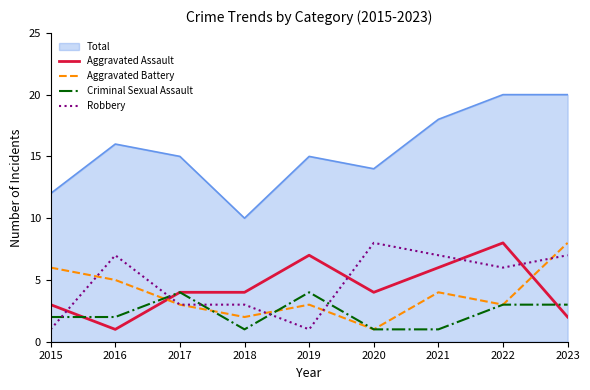

Which series has the largest range (max minus min)?

Total